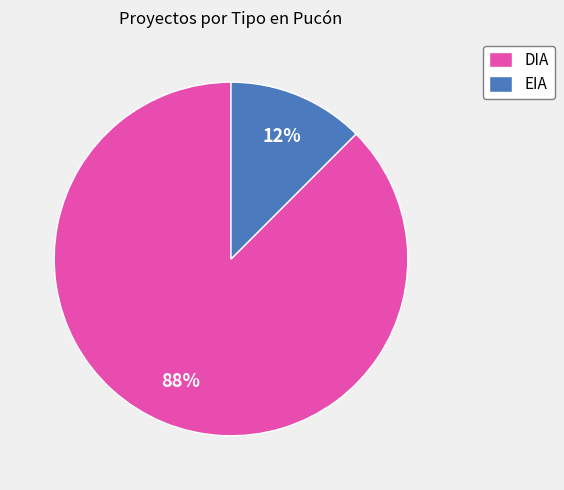

Between EIA and DIA, which is larger?

DIA